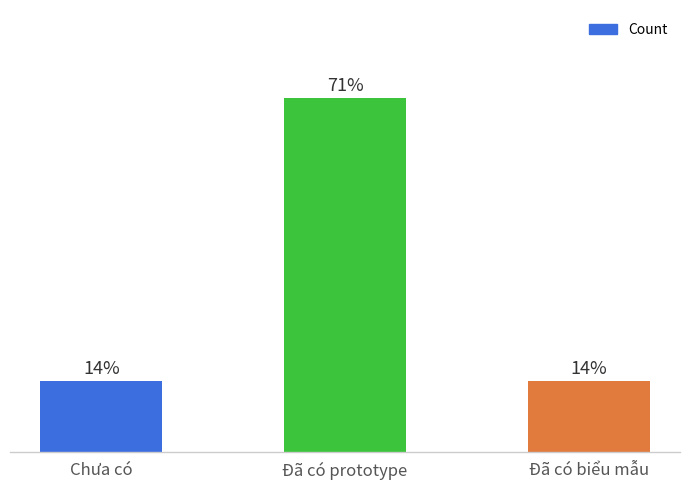

Which label corresponds to the largest value in the chart?

Đã có prototype